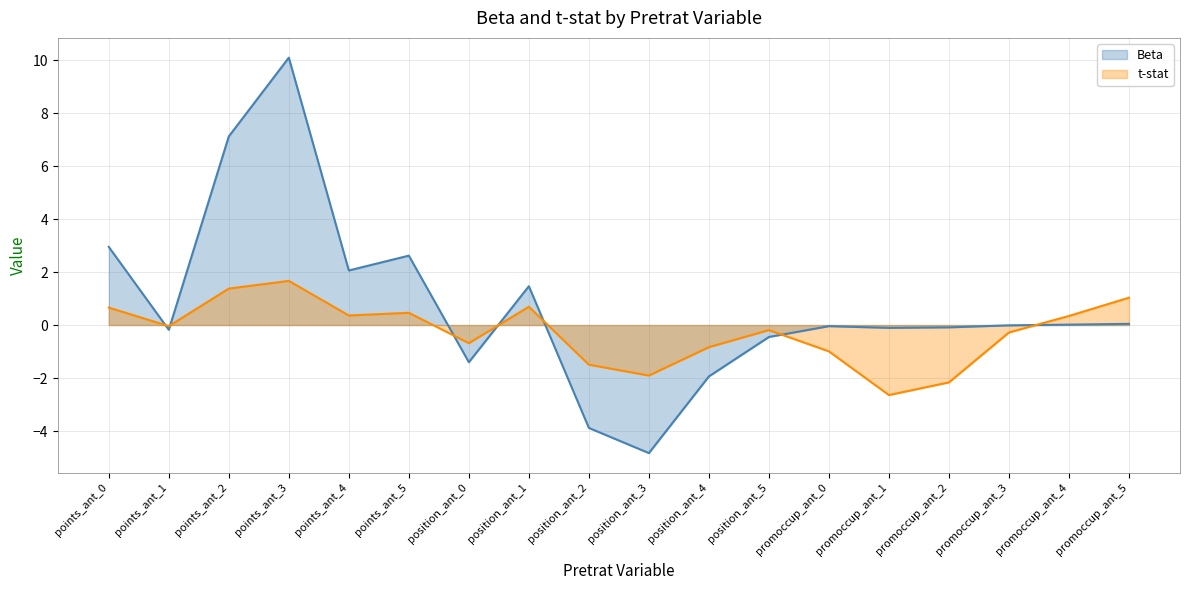

At which label is Beta closest to 2?

points_ant_4